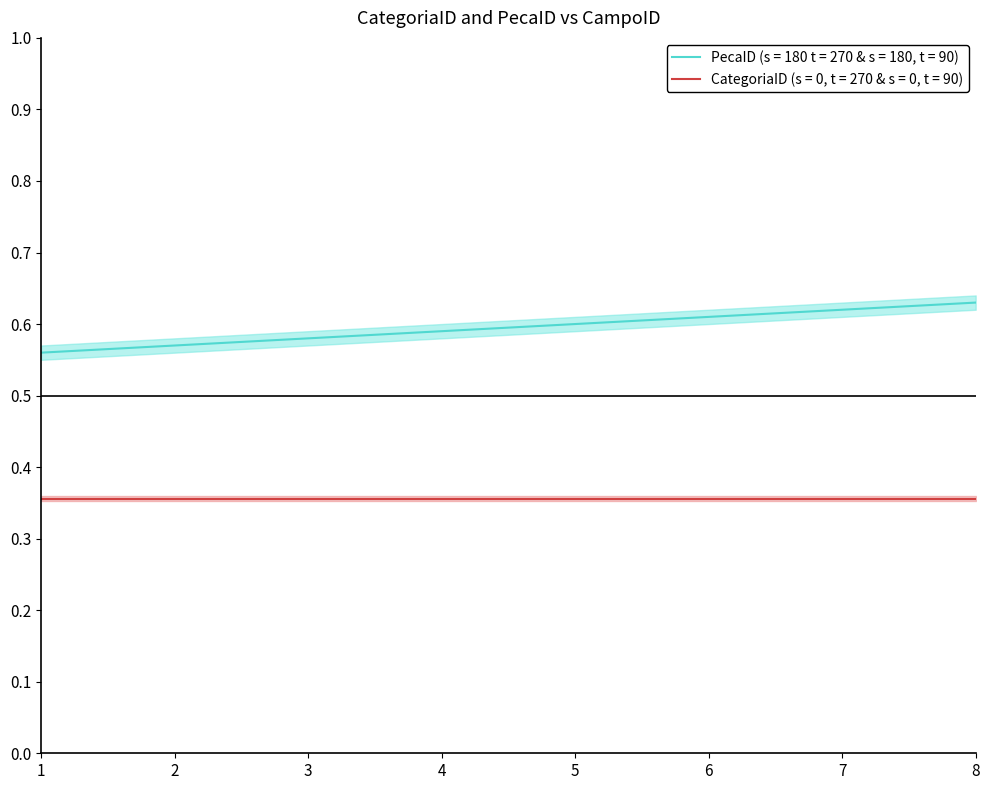

Reading left to right, extract all data points from this chart.

1=0.6	2=0.6	3=0.6	4=0.6	5=0.6	6=0.6	7=0.6	8=0.6